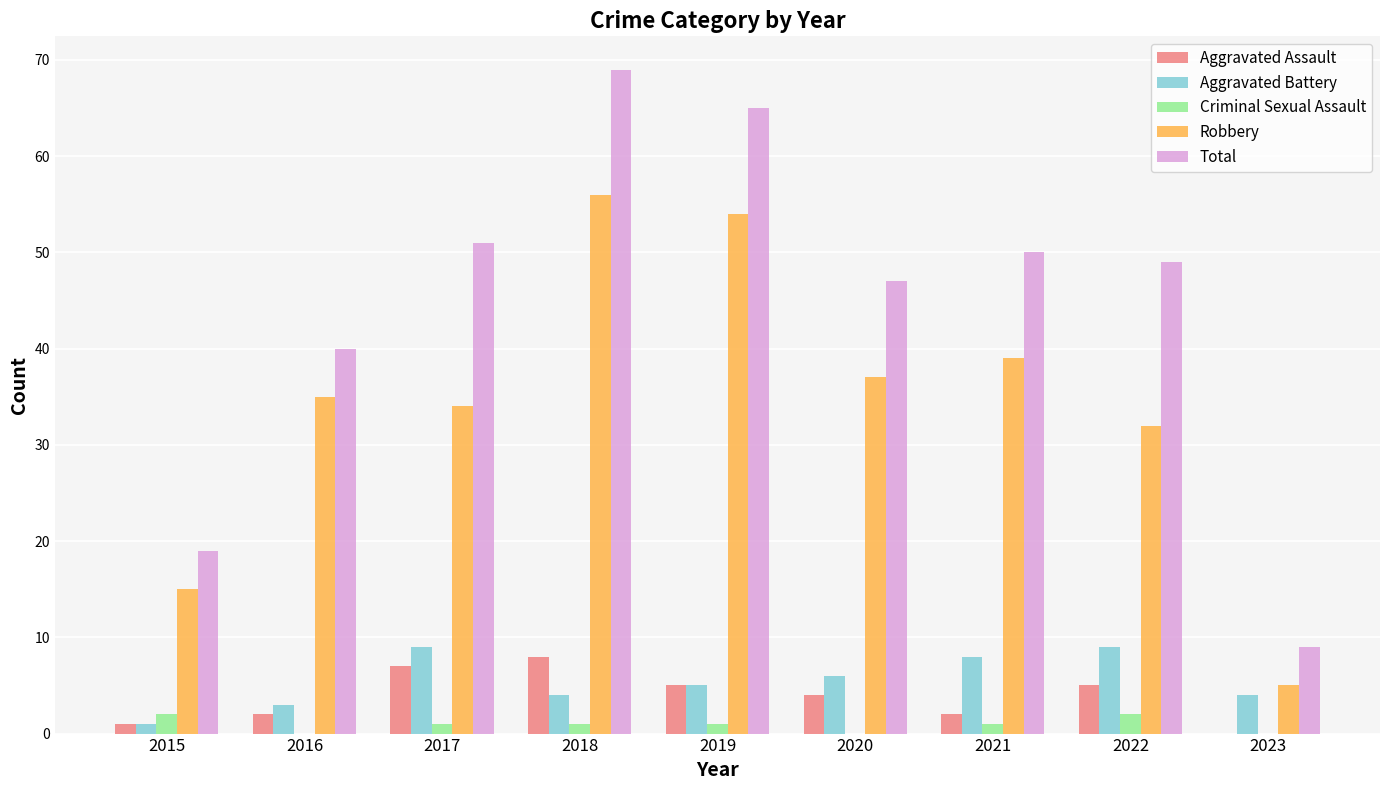

Reading left to right, extract all data points from this chart.

Aggravated Assault: 1	2	7	8	5	4	2	5	0
Aggravated Battery: 1	3	9	4	5	6	8	9	4
Criminal Sexual Assault: 2	0	1	1	1	0	1	2	0
Robbery: 15	35	34	56	54	37	39	32	5
Total: 19	40	51	69	65	47	50	49	9